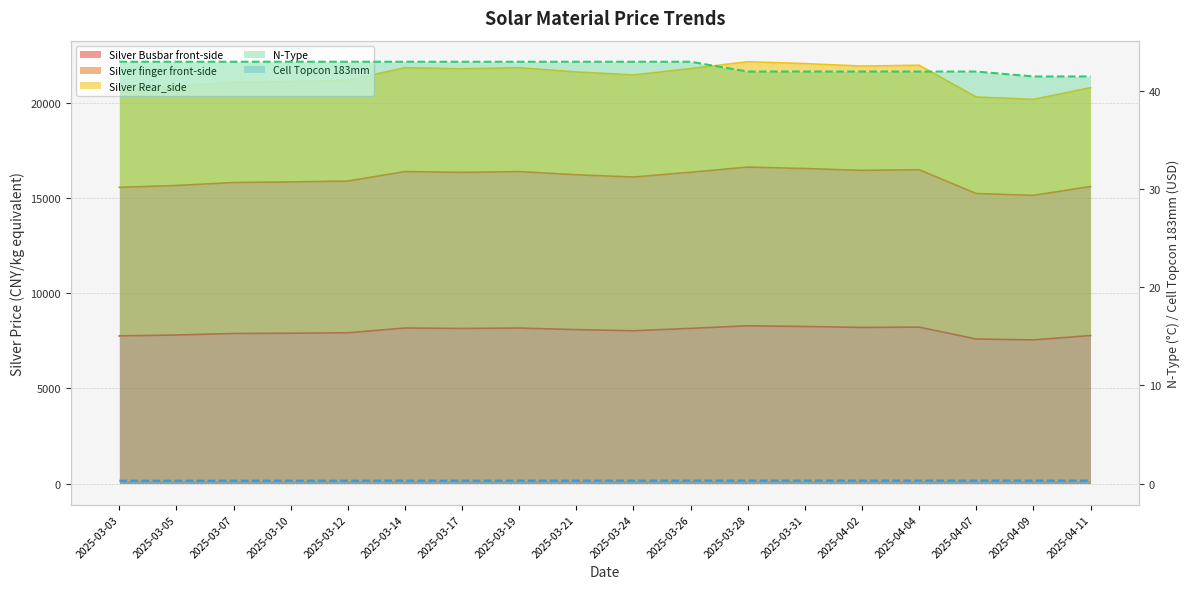

What is the difference between the maximum and second lowest values in the N-Type (line) series?

1.5